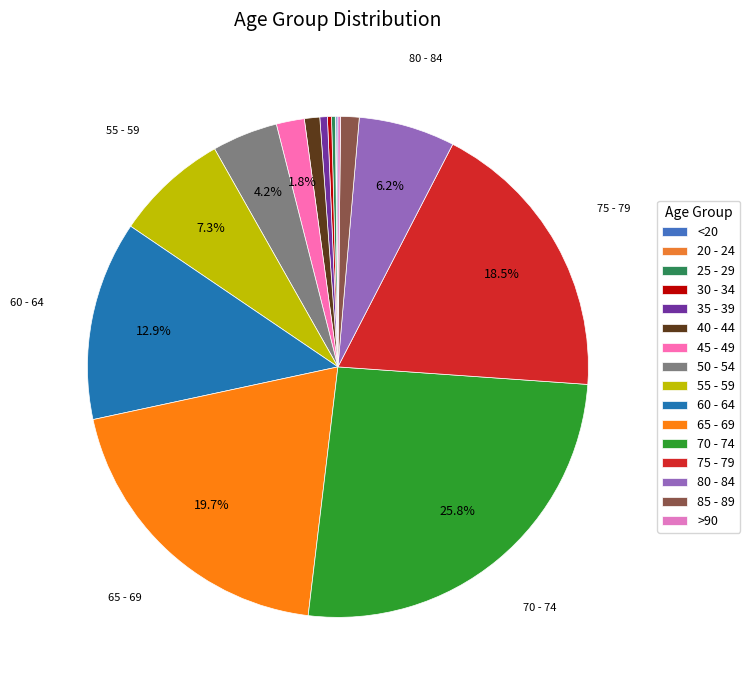

Is it true that 80 - 84 is 20% of the pie?

False